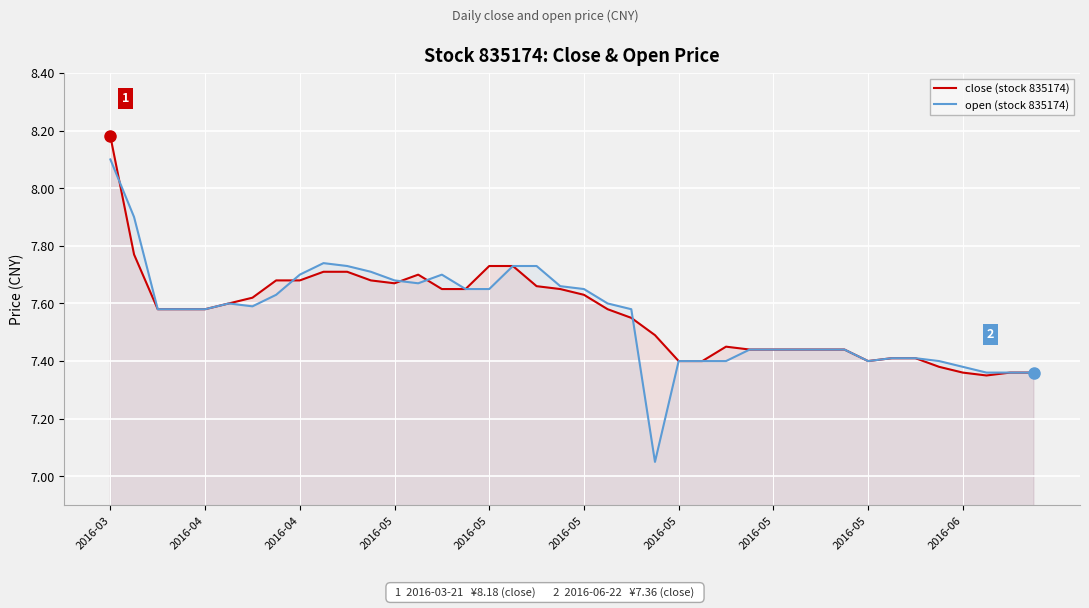

What is the difference between the second highest and second lowest values in the open (stock 835174) series?

0.5